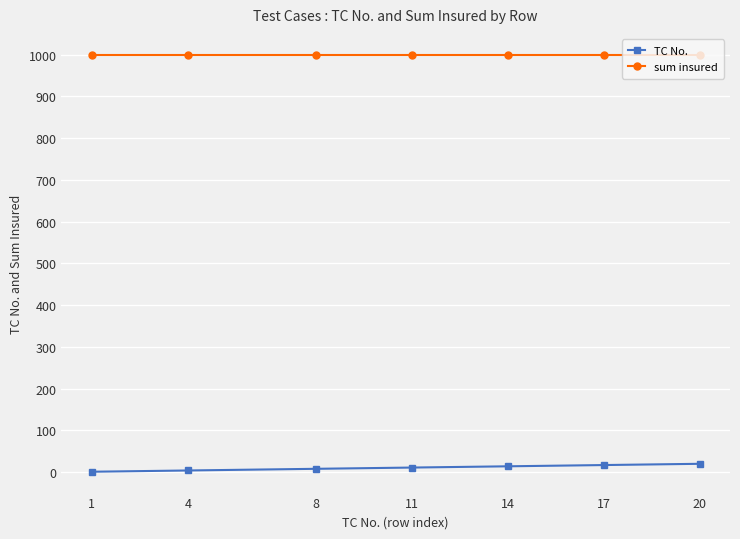

Which series has the largest total across all categories?

sum insured